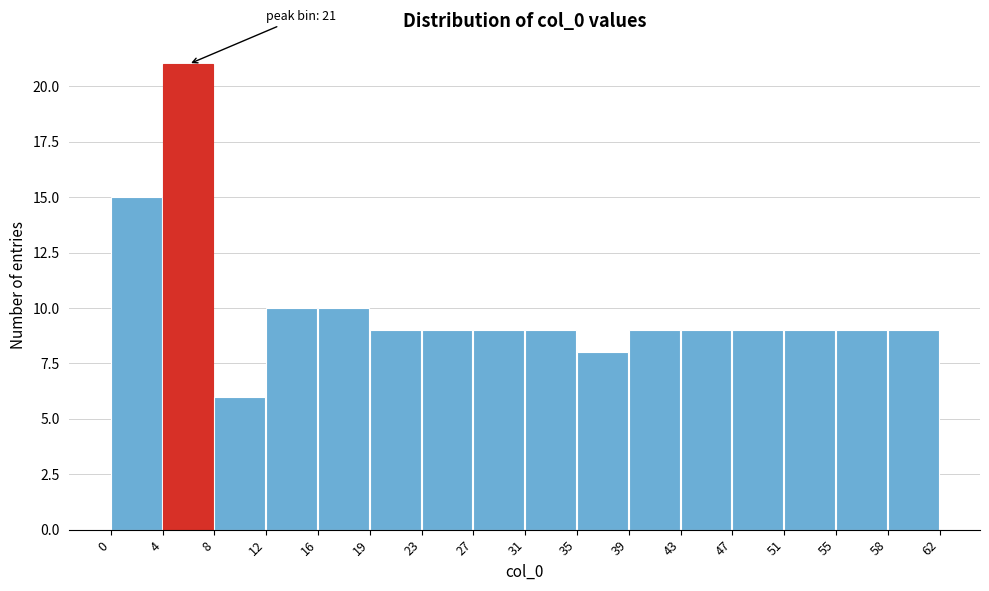

Over which range of the x-axis is the bar tallest?

4 to 8